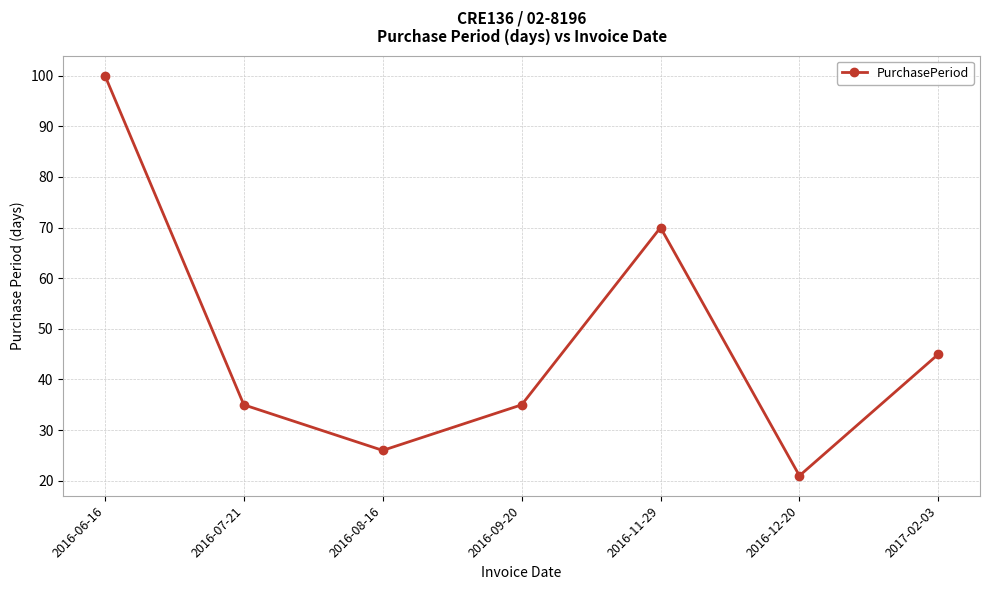

Count the number of data series in this chart.

1